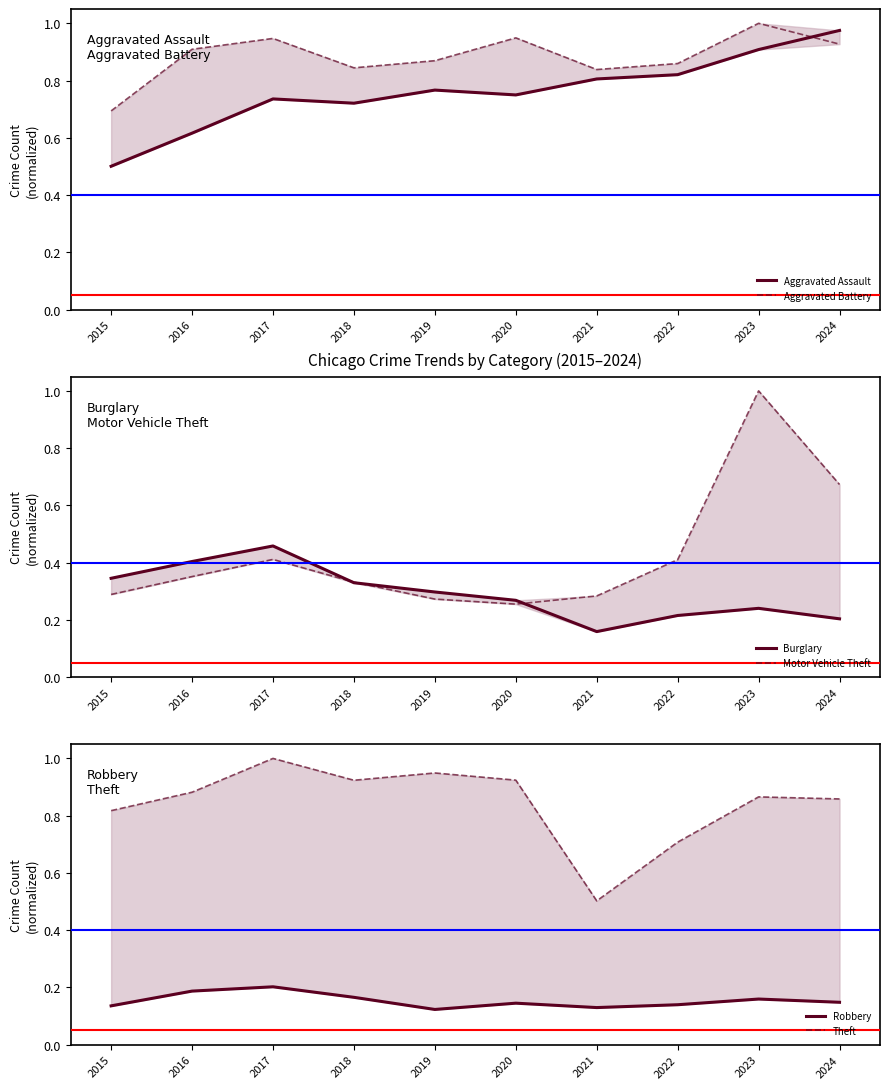

Reading left to right, what are all the values shown in this chart?

Aggravated Assault: 0.5	0.6	0.7	0.7	0.8	0.7	0.8	0.8	0.9	1.0
Aggravated Battery: 0.7	0.9	0.9	0.8	0.9	0.9	0.8	0.9	1.0	0.9
Burglary: 0.3	0.4	0.5	0.3	0.3	0.3	0.2	0.2	0.2	0.2
Motor Vehicle Theft: 0.3	0.4	0.4	0.3	0.3	0.3	0.3	0.4	1.0	0.7
Robbery: 0.1	0.2	0.2	0.2	0.1	0.1	0.1	0.1	0.2	0.1
Theft: 0.8	0.9	1.0	0.9	0.9	0.9	0.5	0.7	0.9	0.9